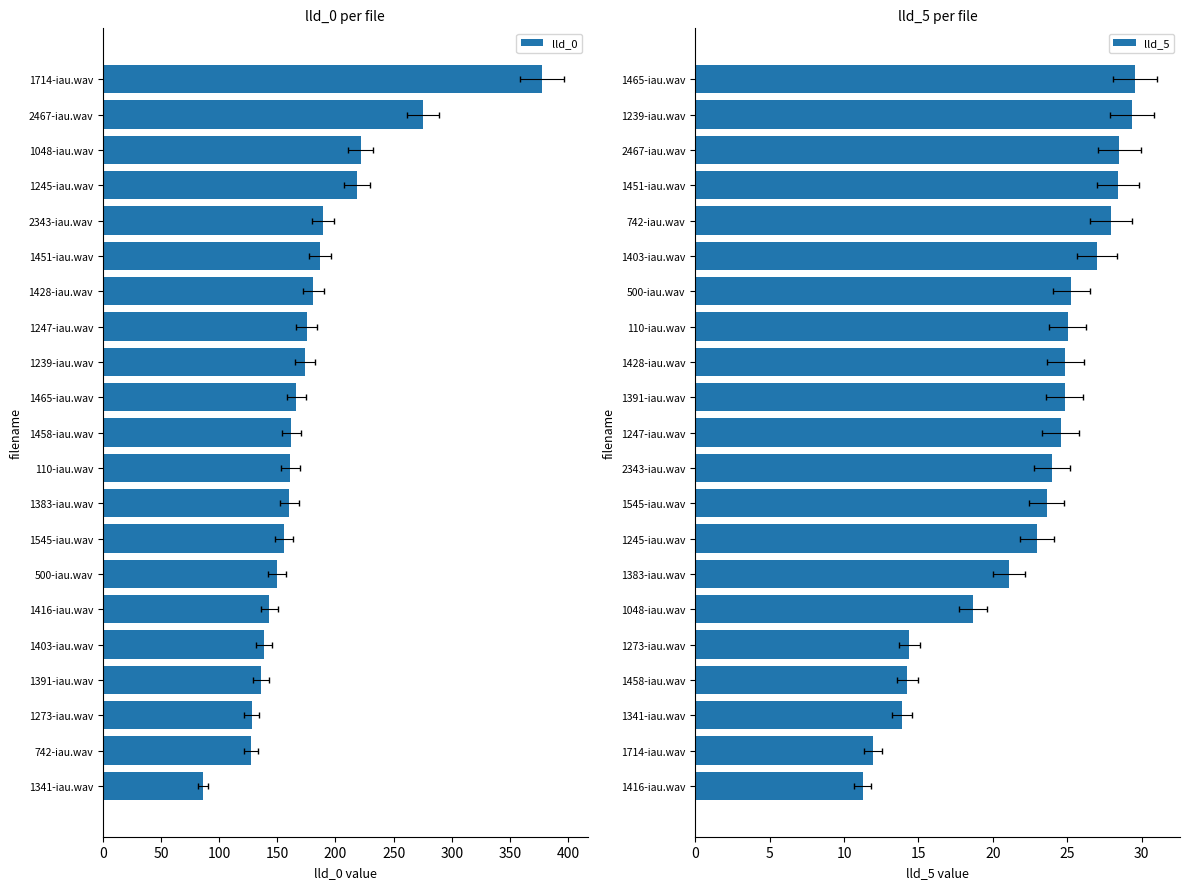

True or false: lld_0 has a value of 161.1 at 110-iau.wav.

True